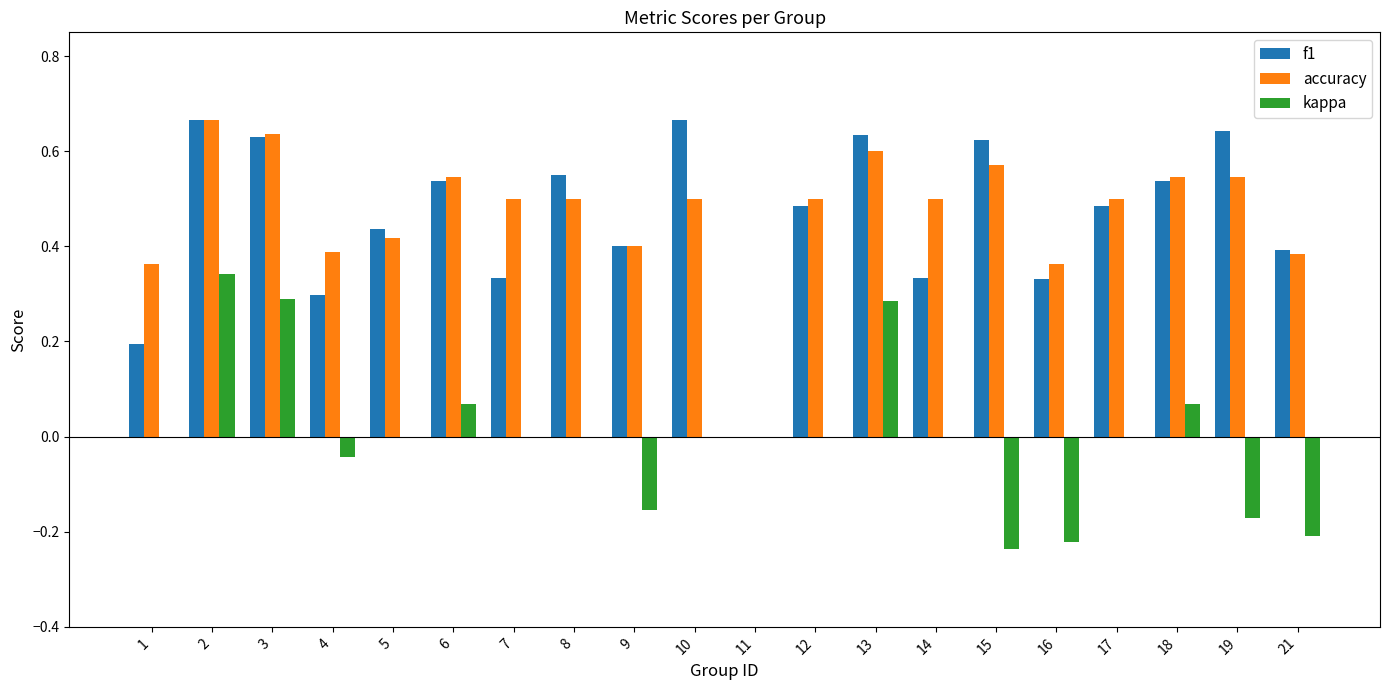

The accuracy series shows 0.0 at 11. True or false?

True